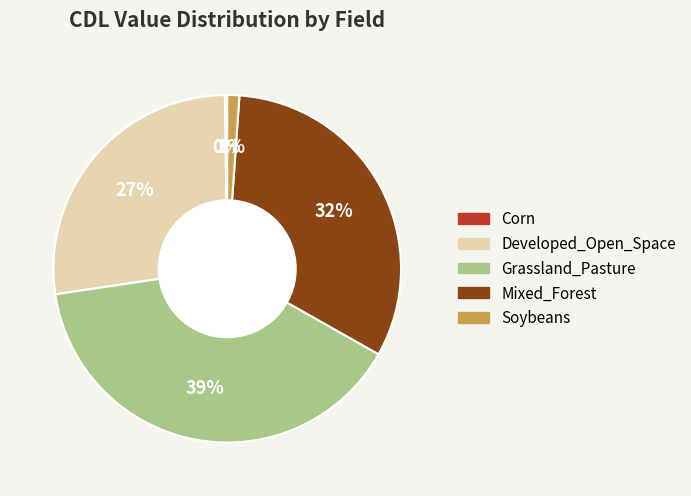

Which has a higher value, Soybeans or Developed_Open_Space?

Developed_Open_Space